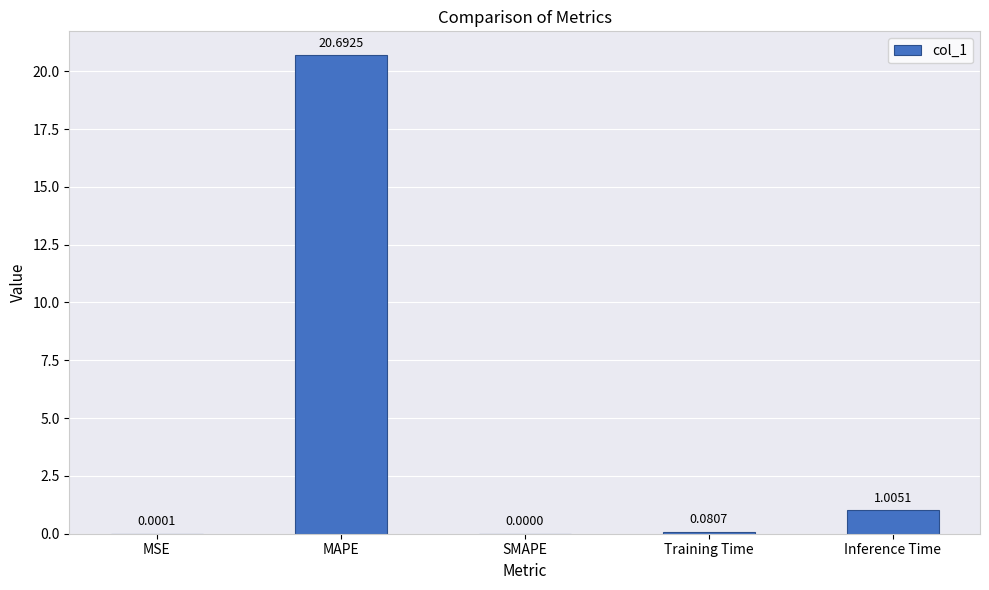

Where is the data nearest to the value 10?

Inference Time